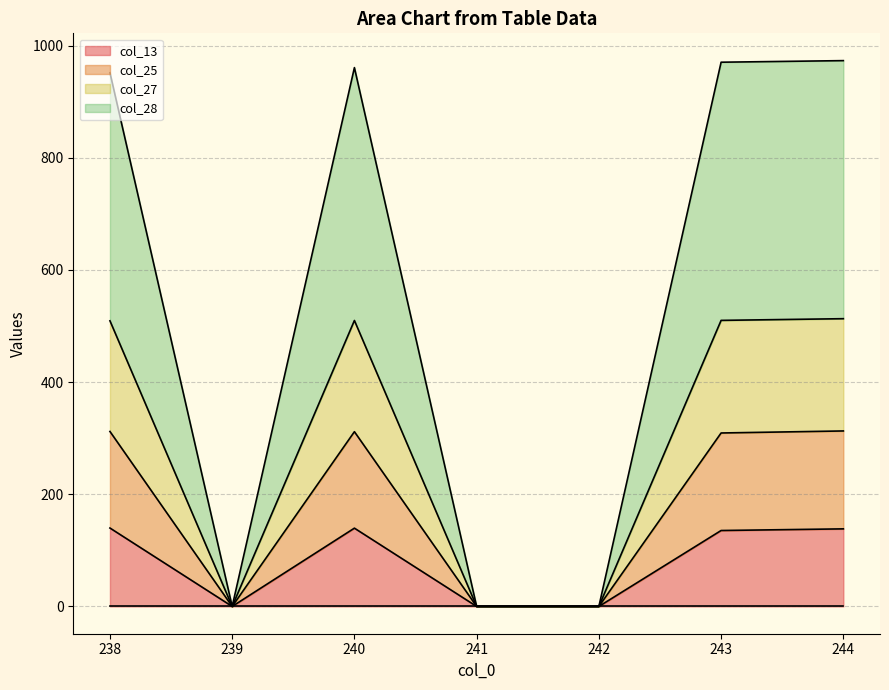

At which category does col_13 reach its first local valley?

239